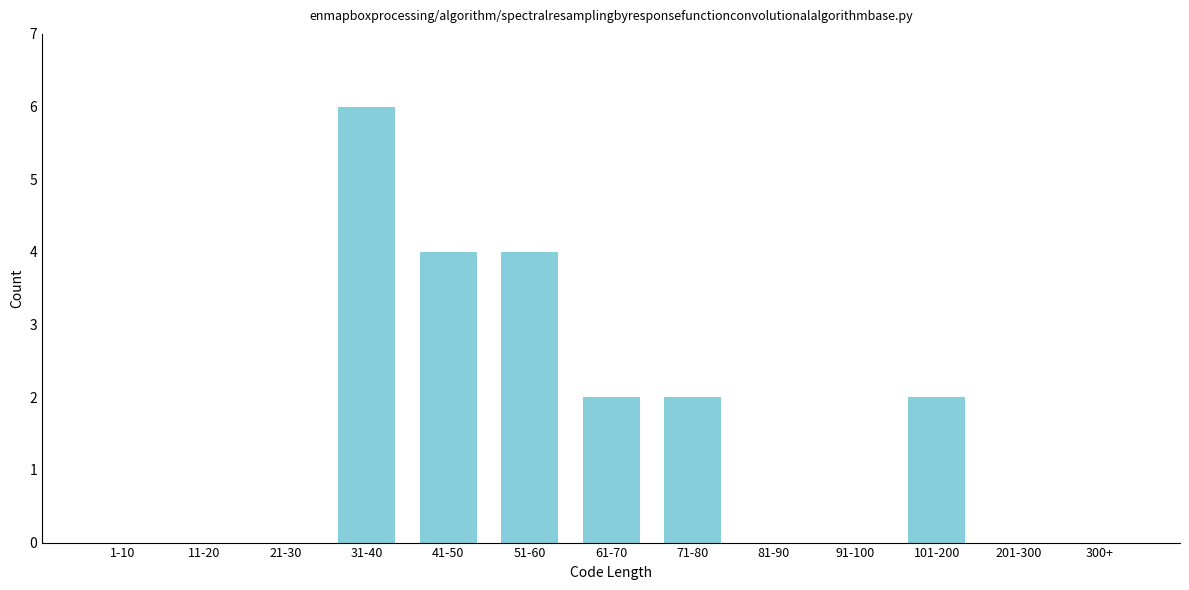

Reading left to right, what are all the values shown in this chart?

1-10=0	11-20=0	21-30=0	31-40=6	41-50=4	51-60=4	61-70=2	71-80=2	81-90=0	91-100=0	101-200=2	201-300=0	300+=0